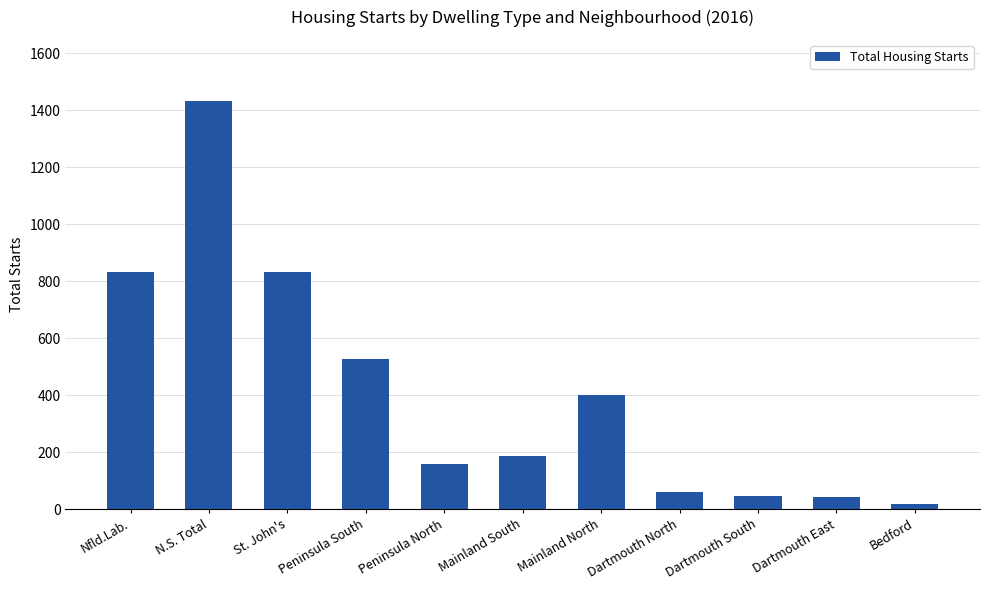

What is the difference between the maximum and minimum values?

1414